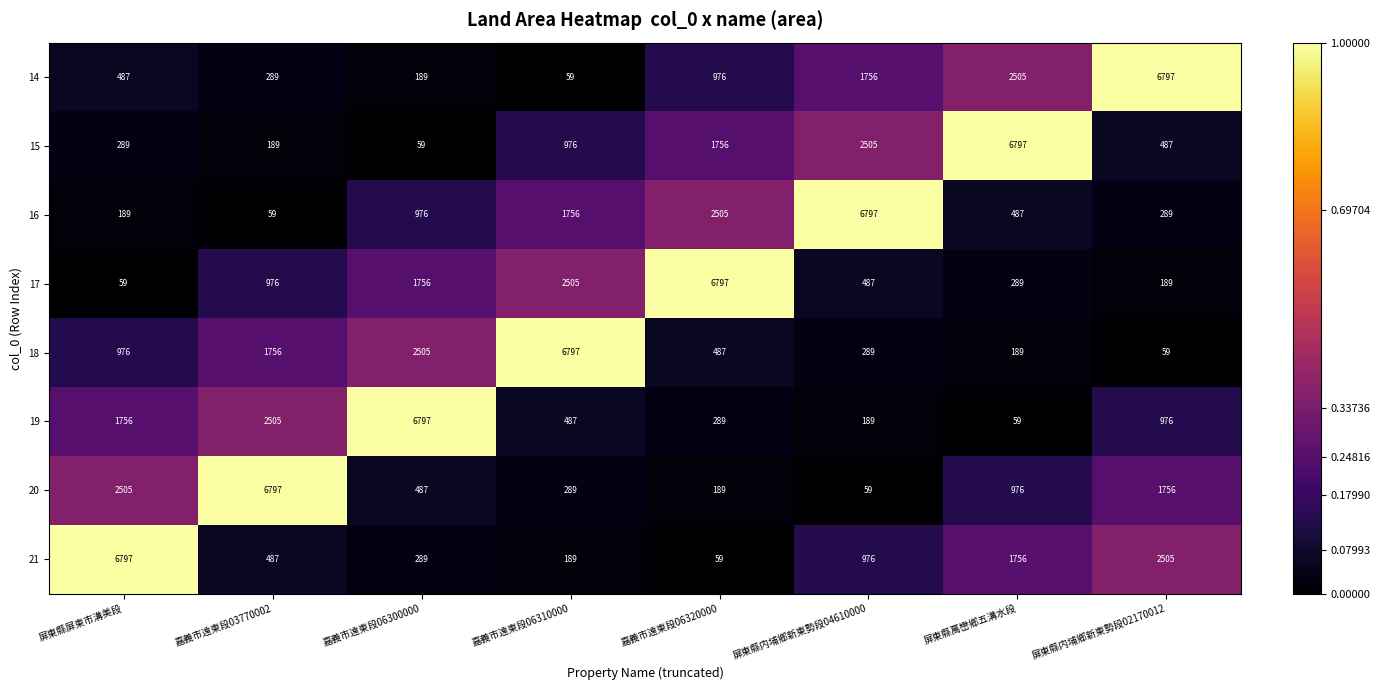

Read the 17 value at 嘉義市遠東段06320000.

6797